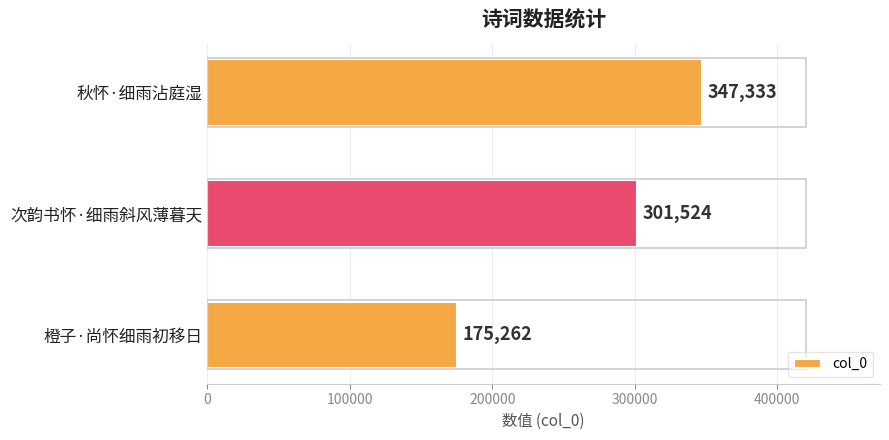

Is it true that the value at 橙子·尚怀细雨初移日 is 230786?

False